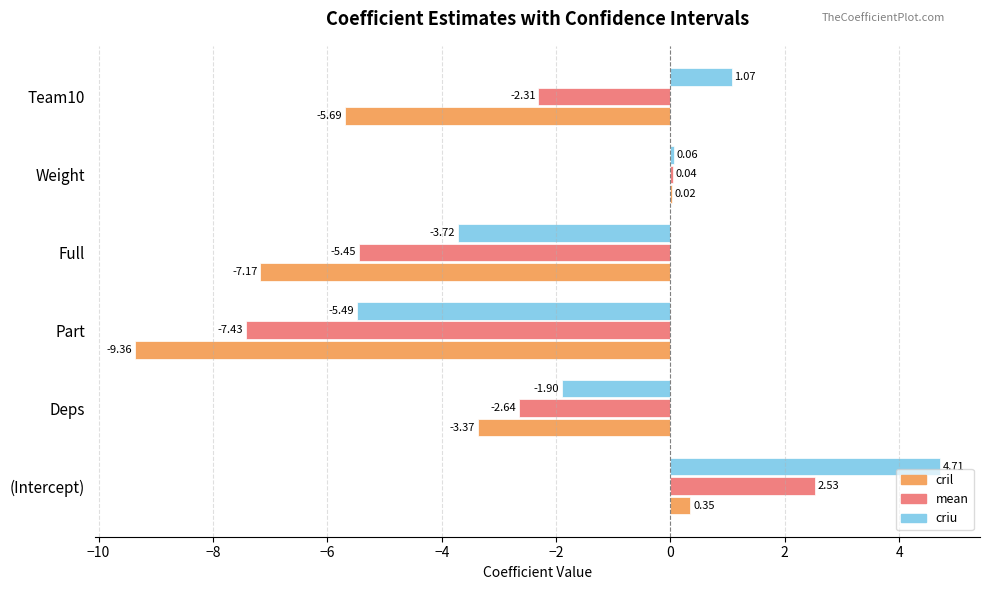

Between Weight and Team10, which series saw the biggest shift?

cril